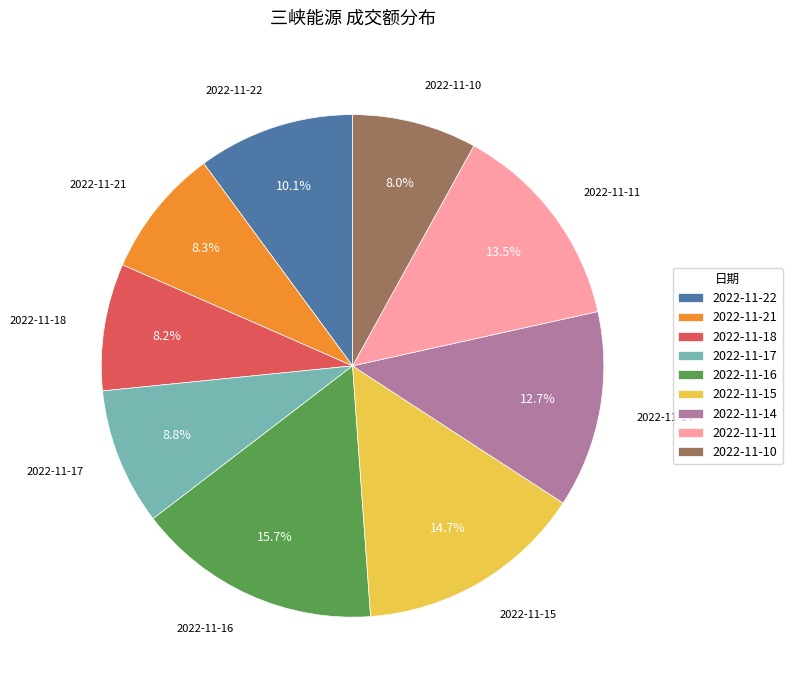

Does 2022-11-17 account for over 50% of the chart?

No